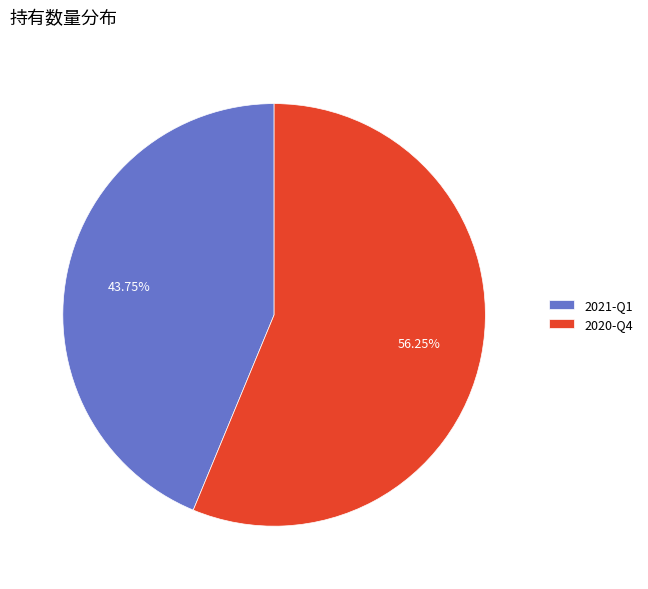

To the nearest percent, what portion does 2021-Q1 represent?

44%